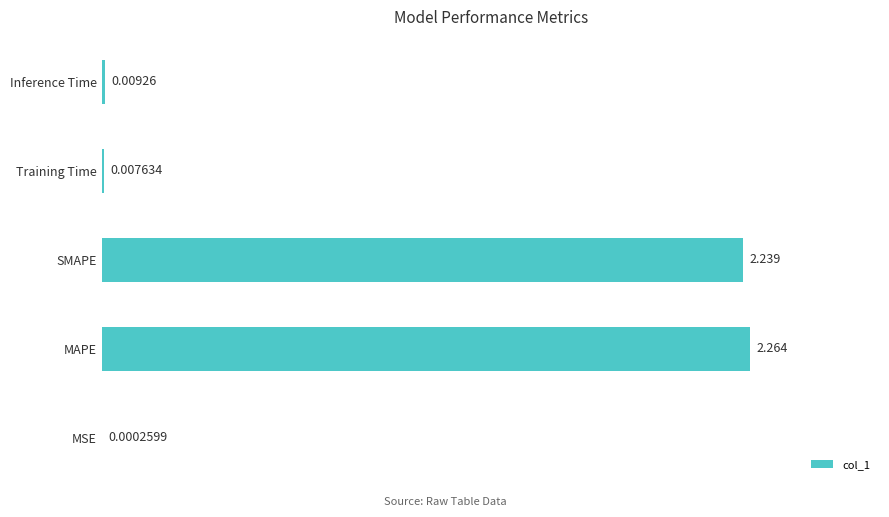

At which label is the value closest to 1?

Inference Time